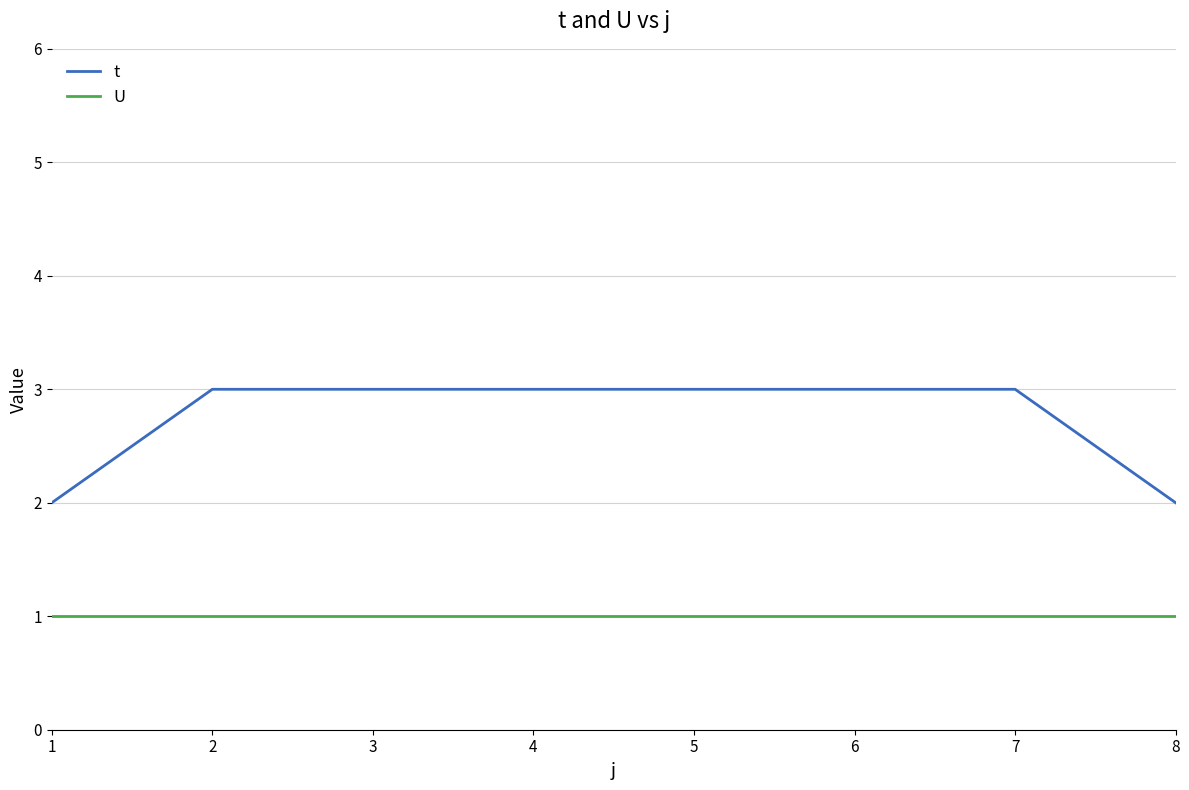

What is the spread (max minus min) of values at 8?

1